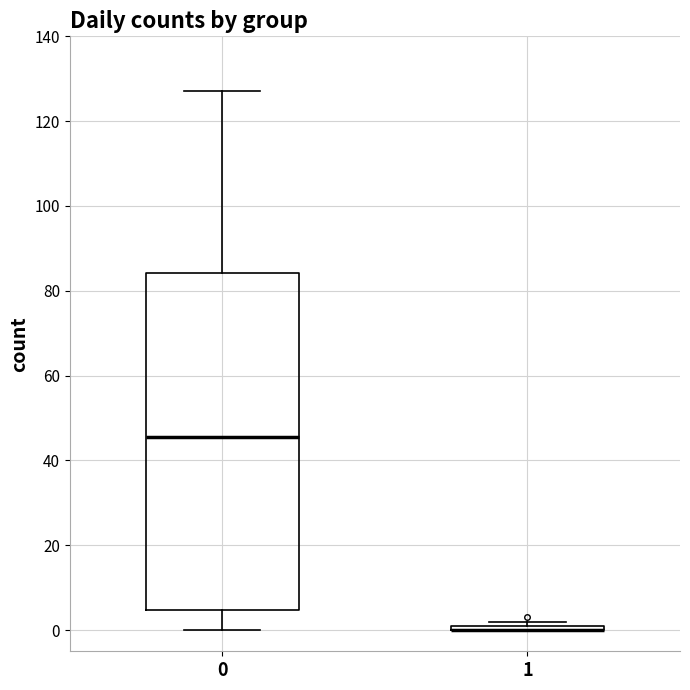

Which box is the tallest, from its lower edge to its upper edge?

0